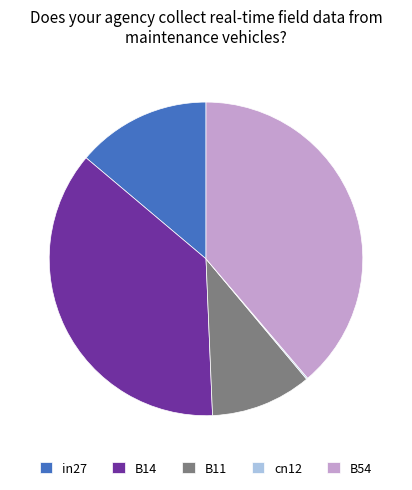

Does in27 represent more than half of the total?

No